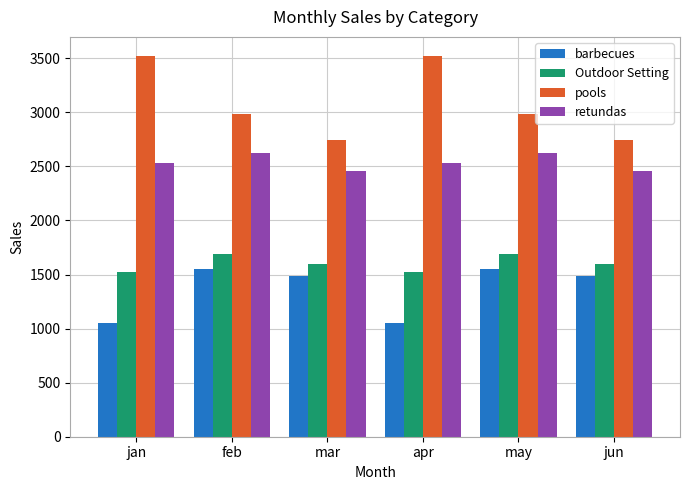

What is the difference between the highest and lowest values at jan?

2471.2